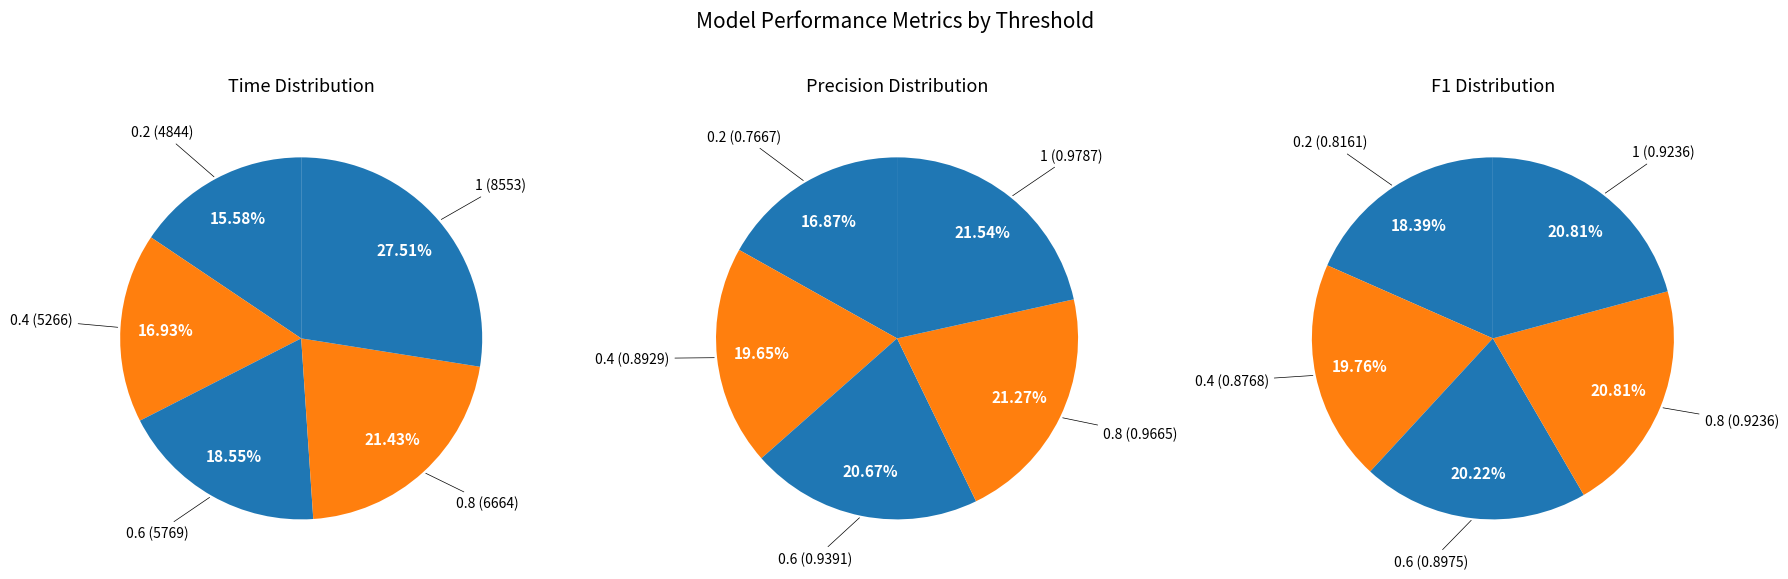

Which category has the smallest portion of the pie?

0.2